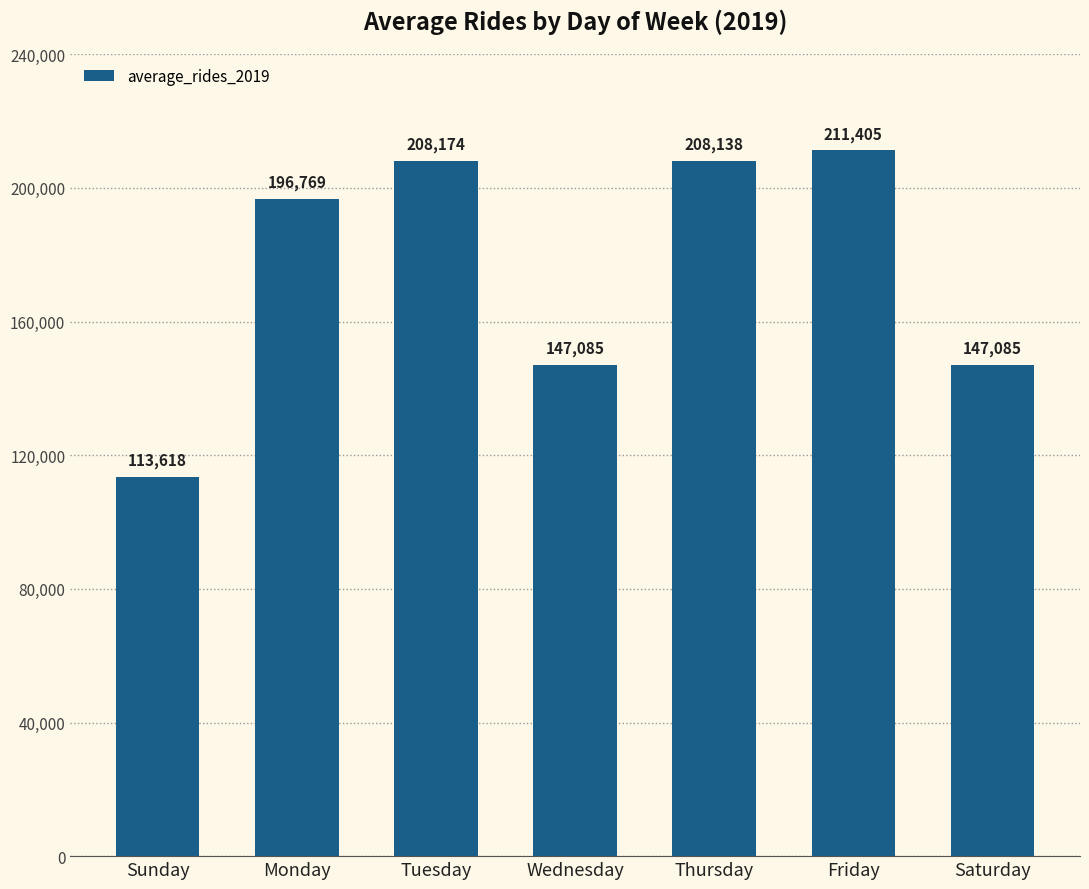

The value at Monday is 196769. True or false?

True